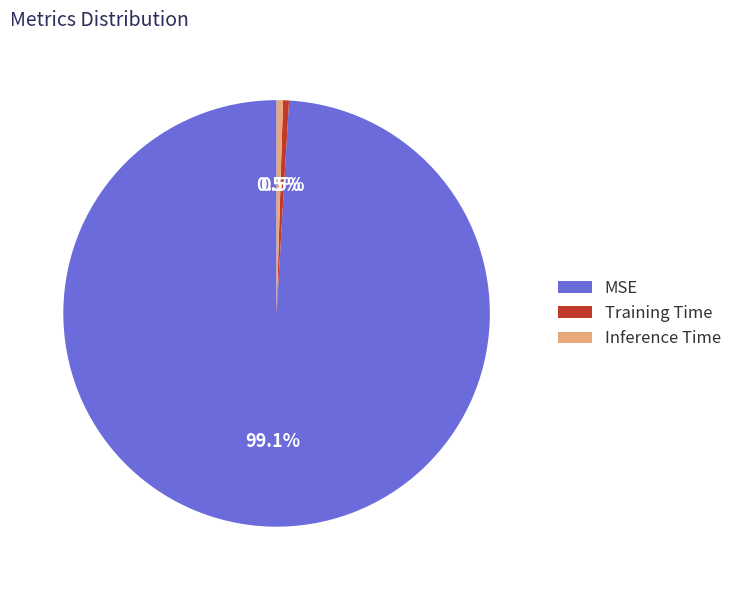

Which category has the biggest portion of the pie?

MSE